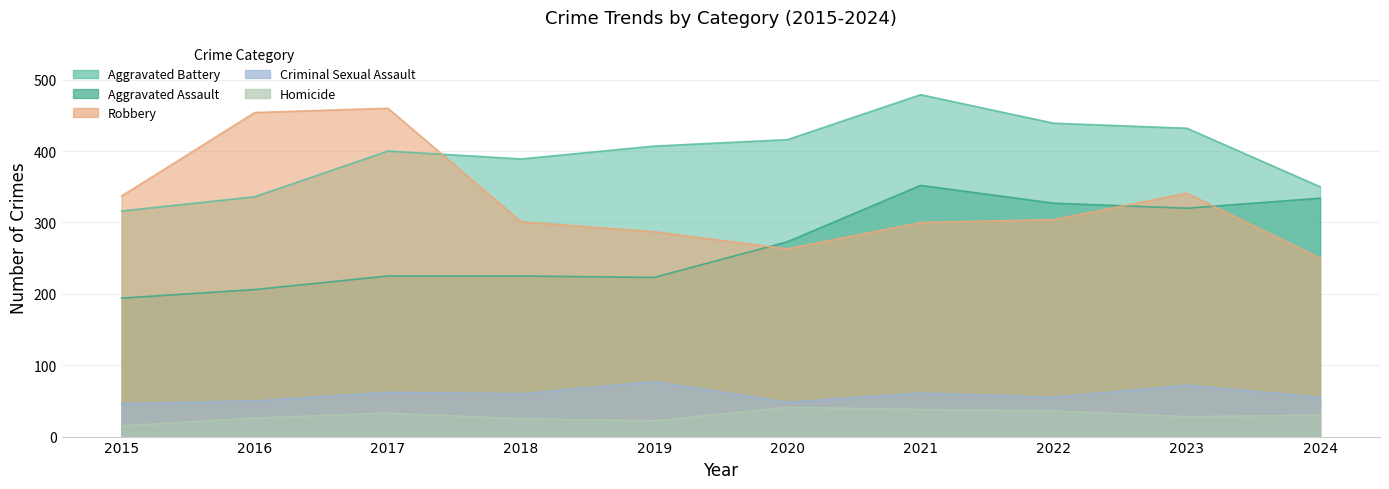

How many lines are shown in the chart?

5